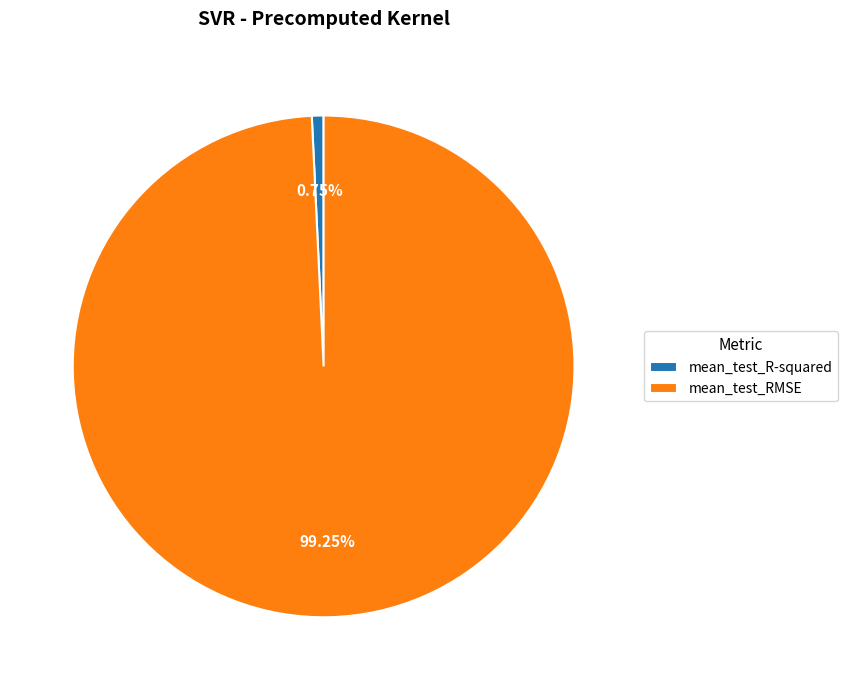

Which has a higher value, mean_test_R-squared or mean_test_RMSE?

mean_test_RMSE